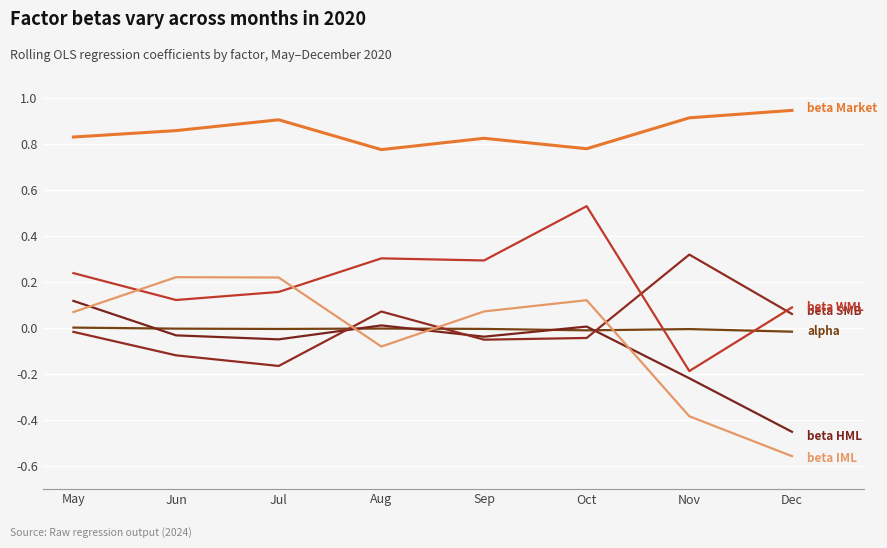

Does the chart have visible grid lines?

Yes